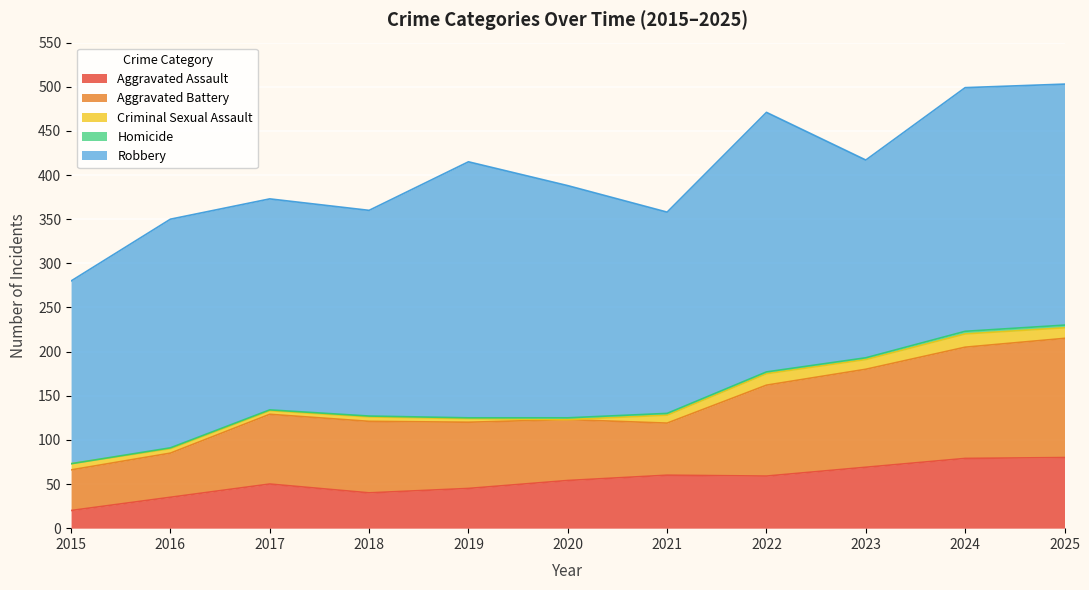

What is the approximate value of Homicide at 2022?

2